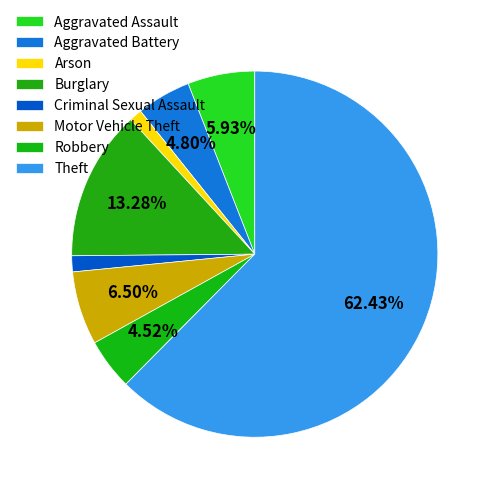

How many slices are in this pie chart?

8